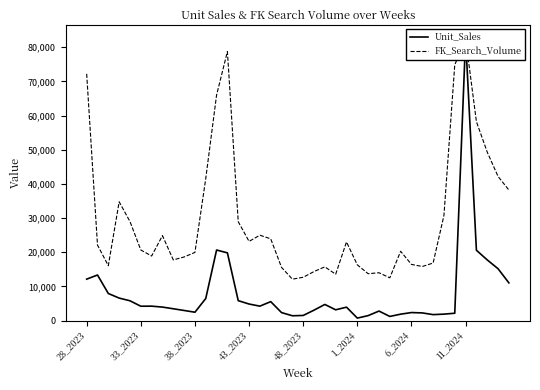

Where is Unit_Sales nearest to the value 41617?

12